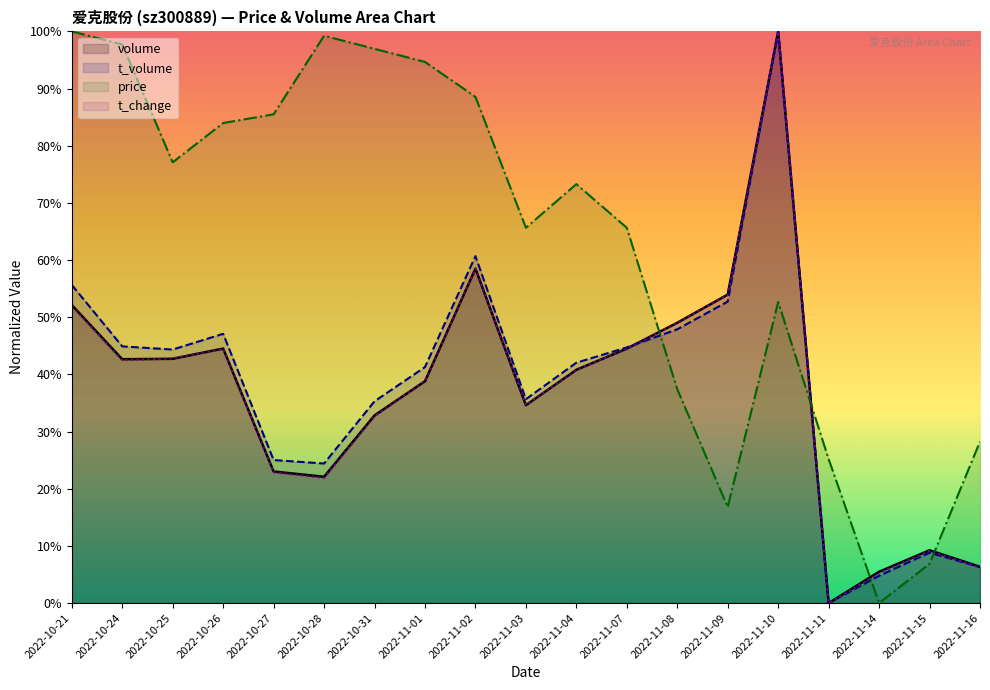

At 2022-10-25, list the series in order from largest to smallest.

price, t_volume, t_change, volume